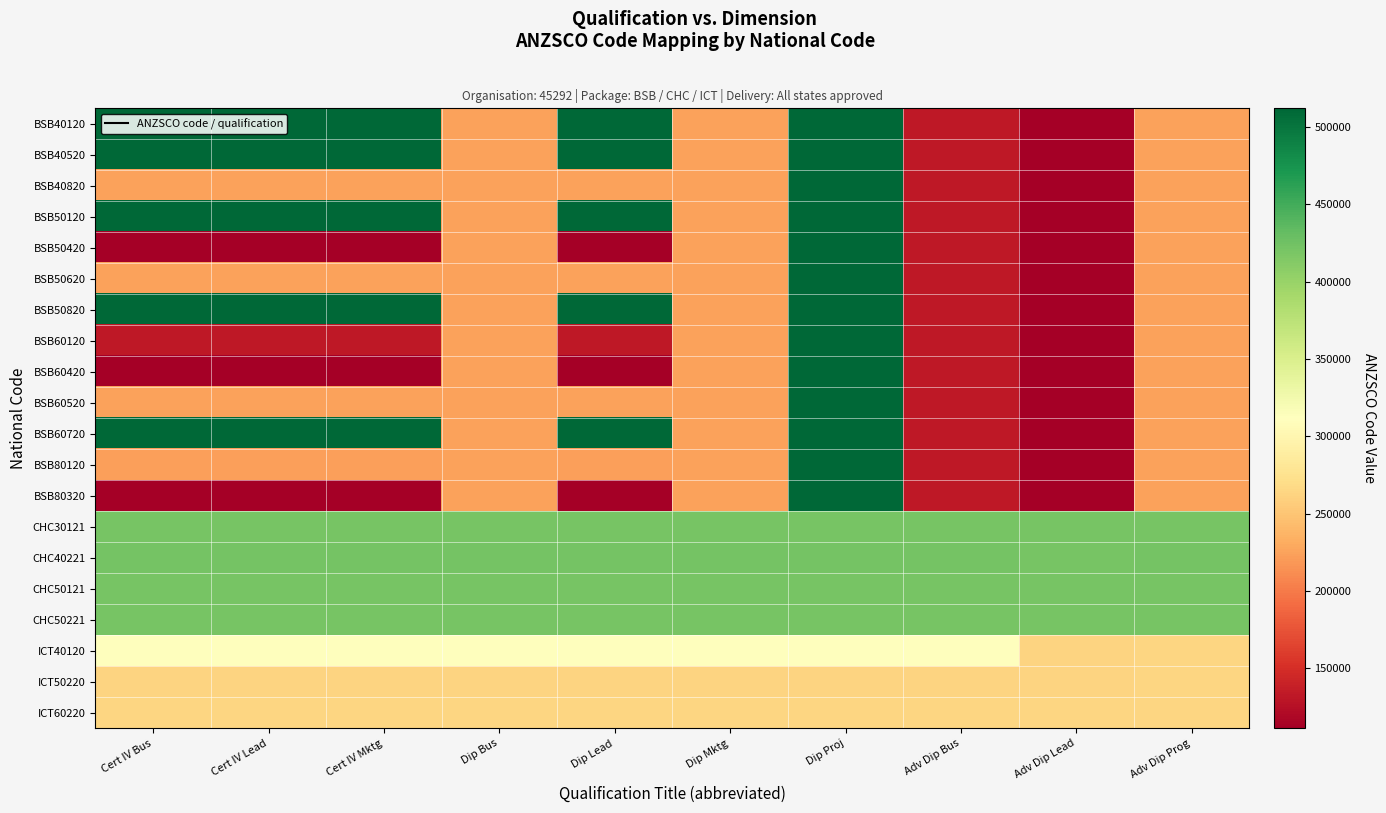

What is the maximum value shown in the chart?

512111